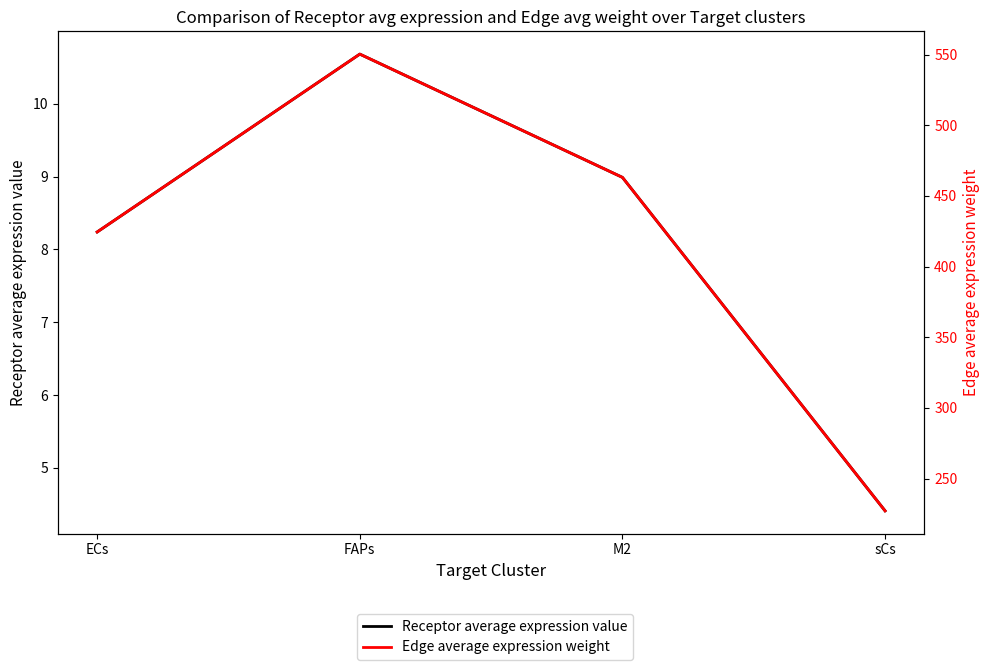

At which category is the sum across all series the highest?

FAPs